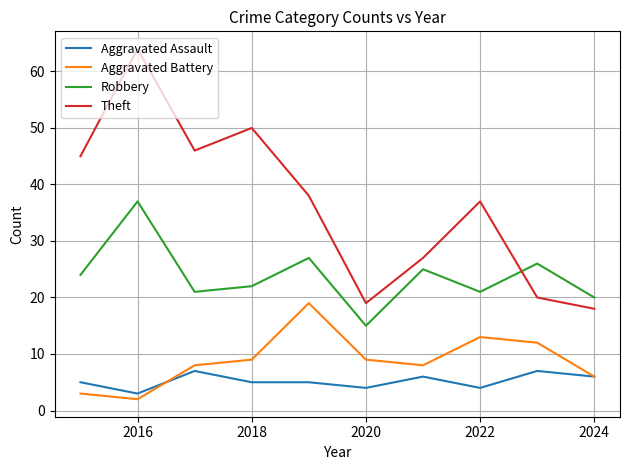

How many interior local peaks does the Aggravated Battery series have?

2